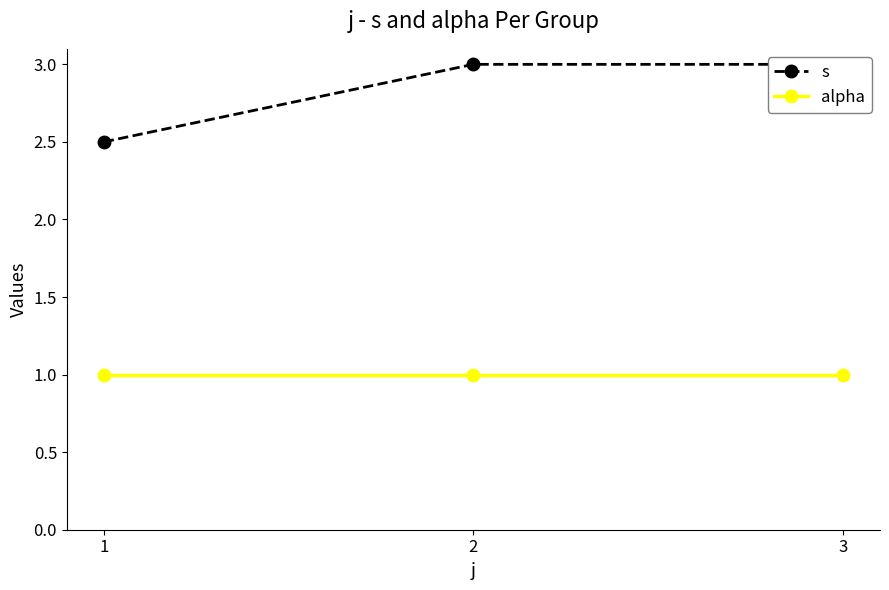

At 2, list the series in order from largest to smallest.

s, alpha